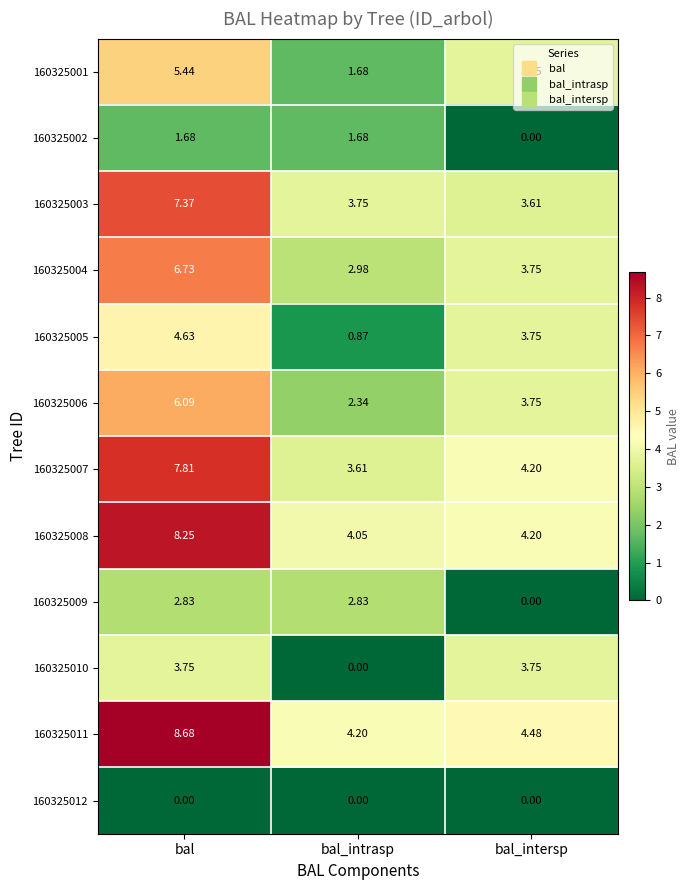

At which label does 160325007 first exceed 4?

bal